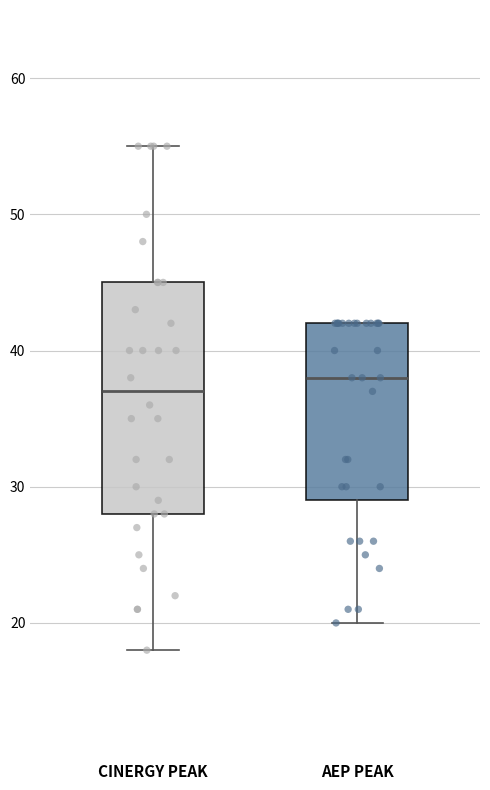

Which box is the tallest, from its lower edge to its upper edge?

CINERGY PEAK